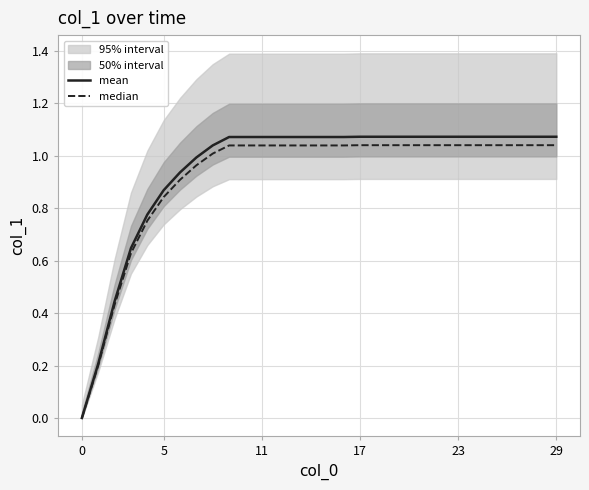

What is the value of the median point at the 9th from the left?

1.0